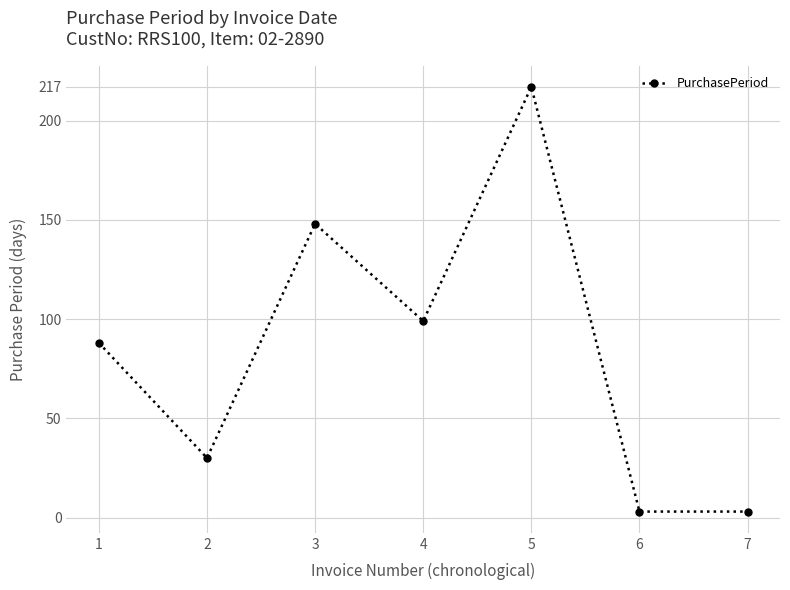

Count the number of data series in this chart.

1